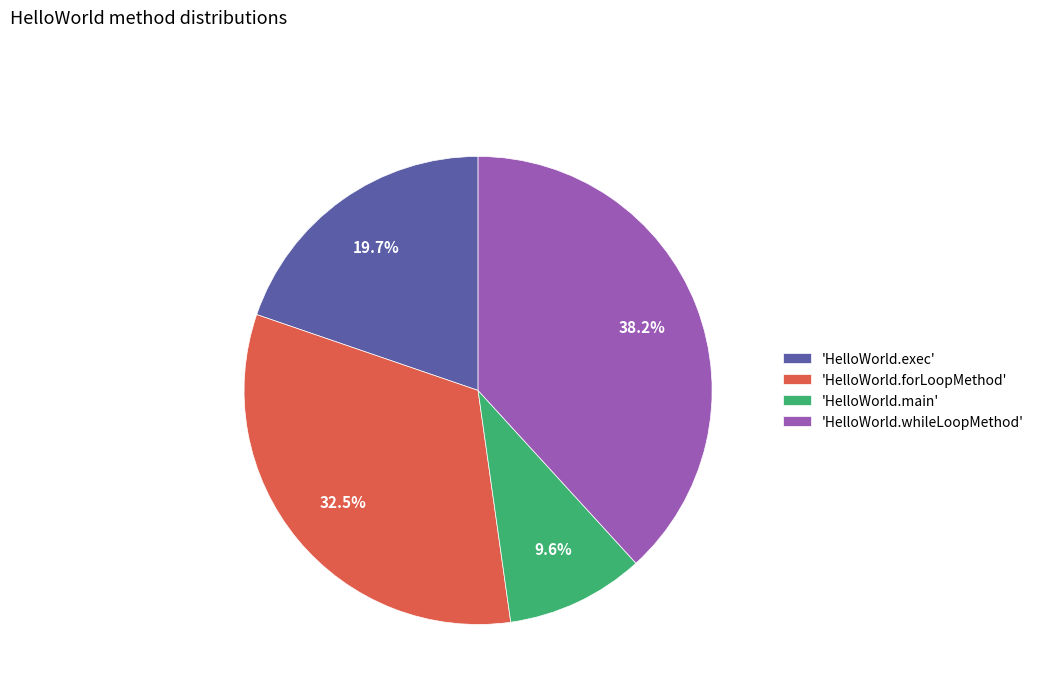

Does any single category account for the majority?

No